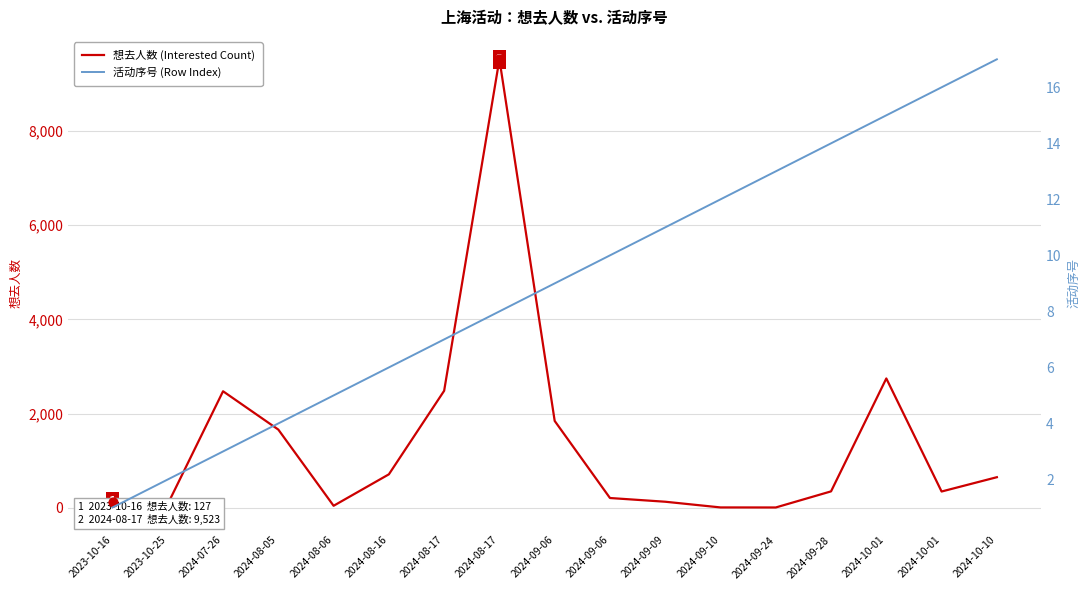

Which series reaches the maximum Y coordinate?

想去人数 (Interested Count)